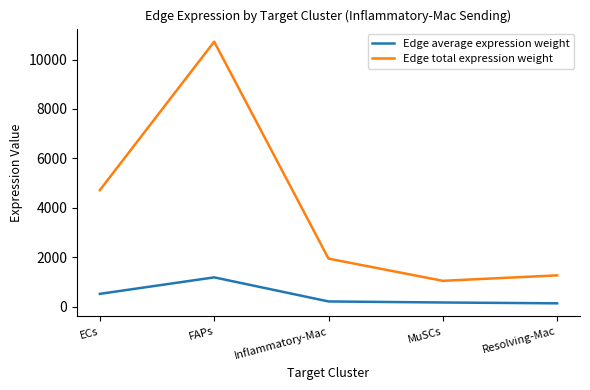

What is the difference between the second highest and minimum values in the Edge average expression weight series?

383.2